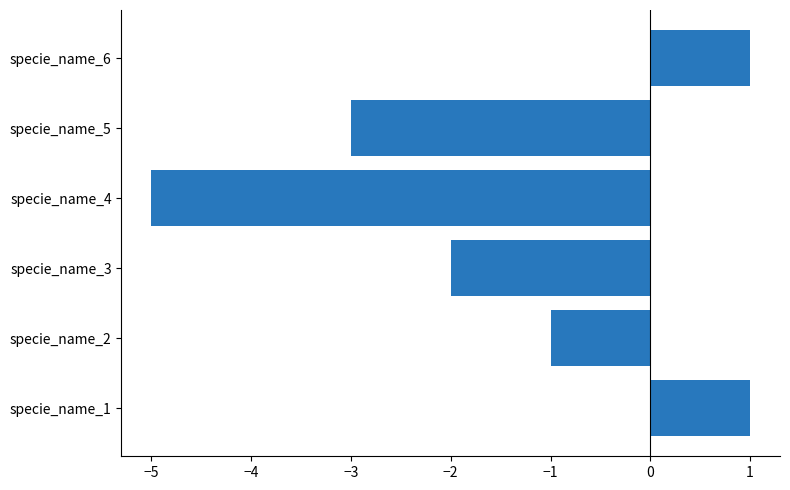

What is the sum of all values?

-9